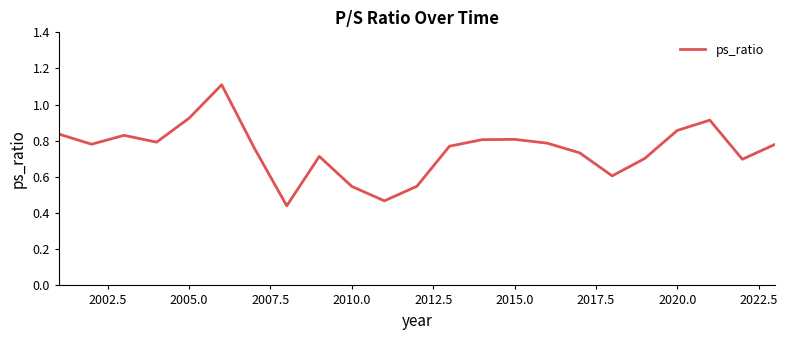

What is the greatest value displayed?

1.1